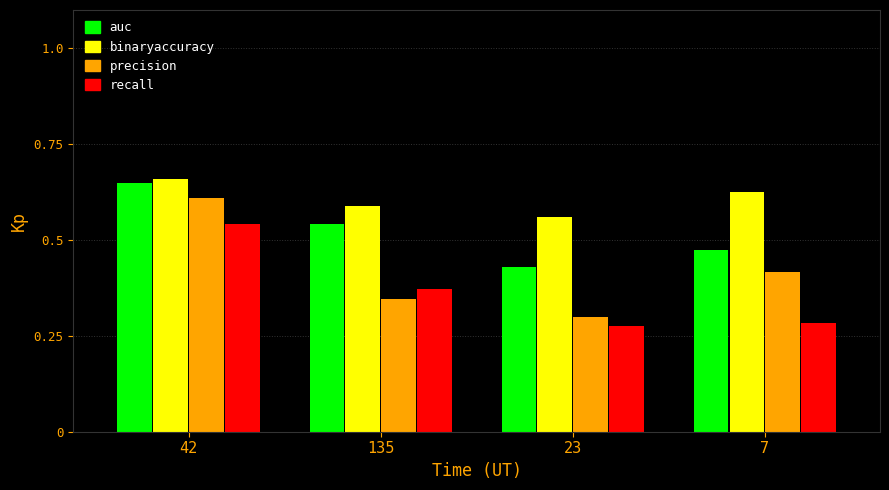

The precision series shows 0.2 at 7. True or false?

False